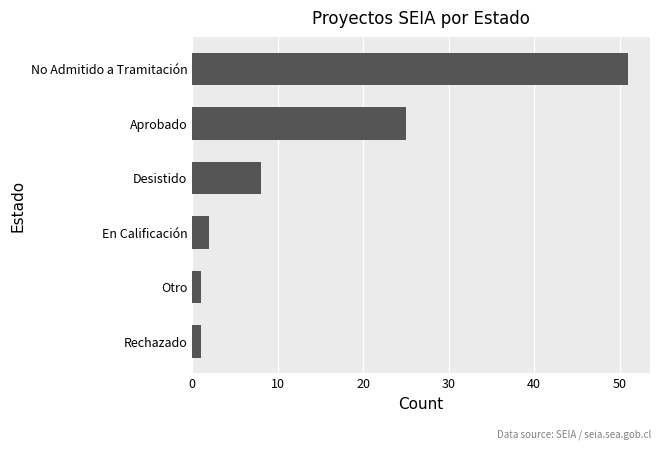

Where is the data nearest to the value 26?

Aprobado